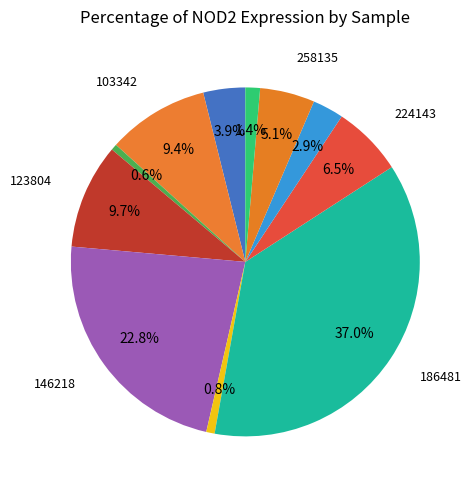

Is there any slice that represents more than half of the pie?

No